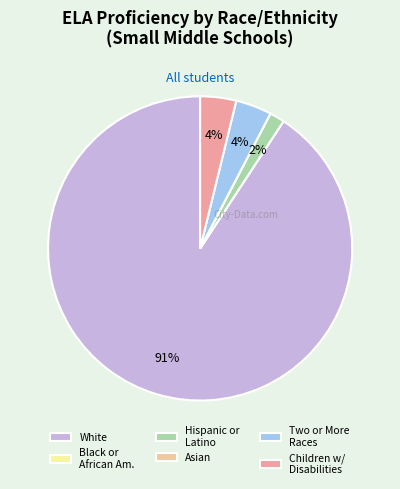

To the nearest percent, what percentage of the pie is Hispanic or Latino?

2%